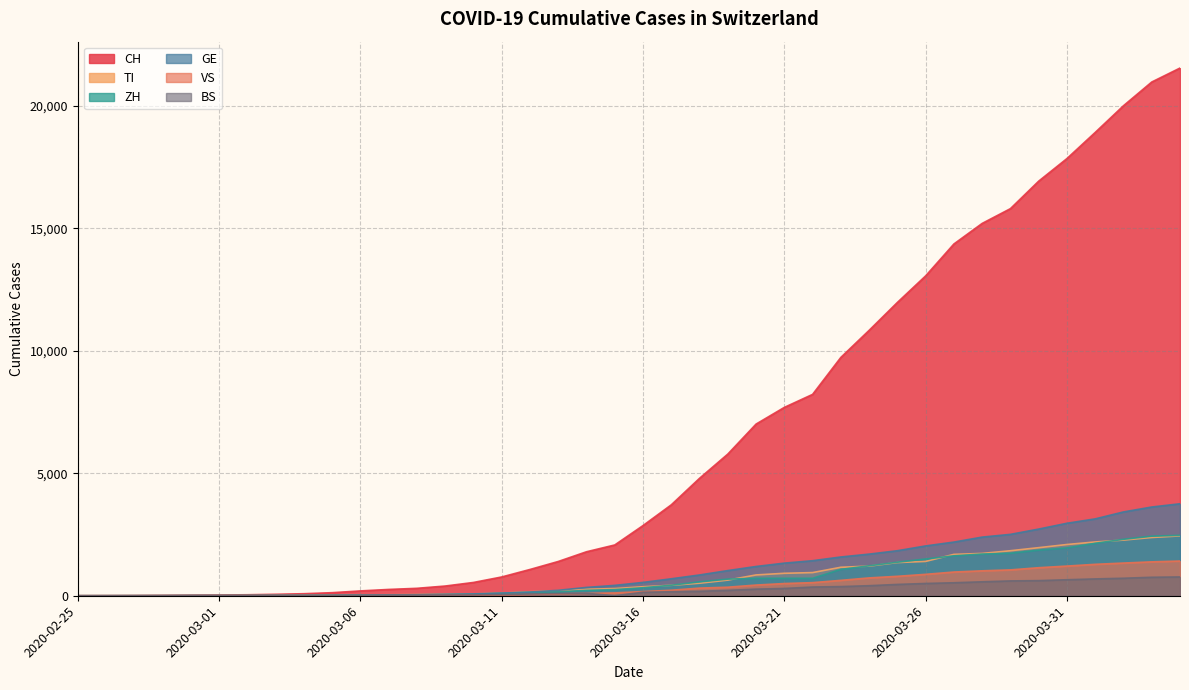

Rank the series at 2020-02-27 from lowest to highest value.

VS, TI, GE, BS, ZH, CH